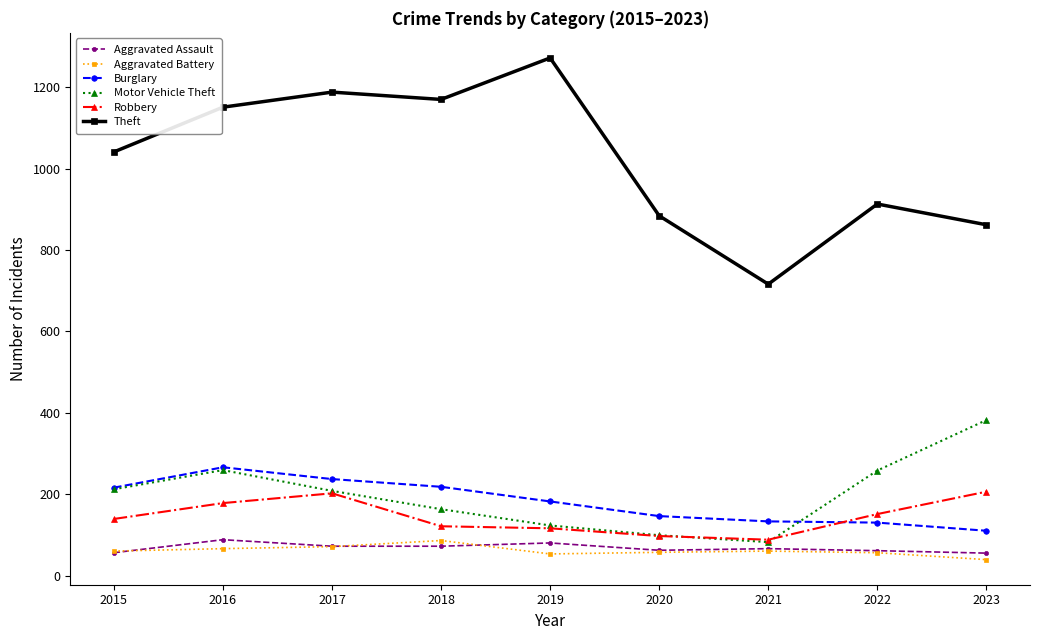

True or false: Motor Vehicle Theft has more than 0 points higher than both neighbors.

True